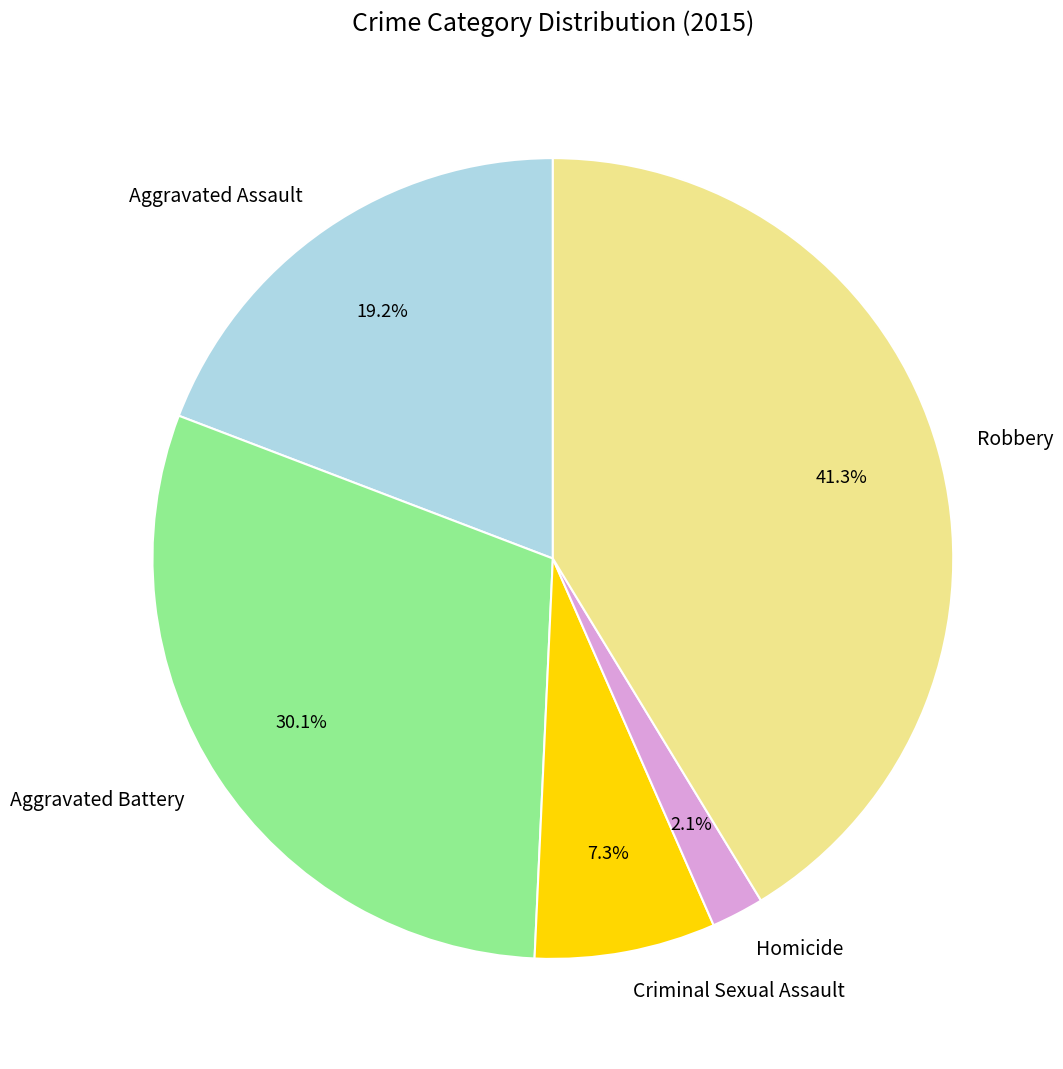

Count the number of slices in the pie.

5